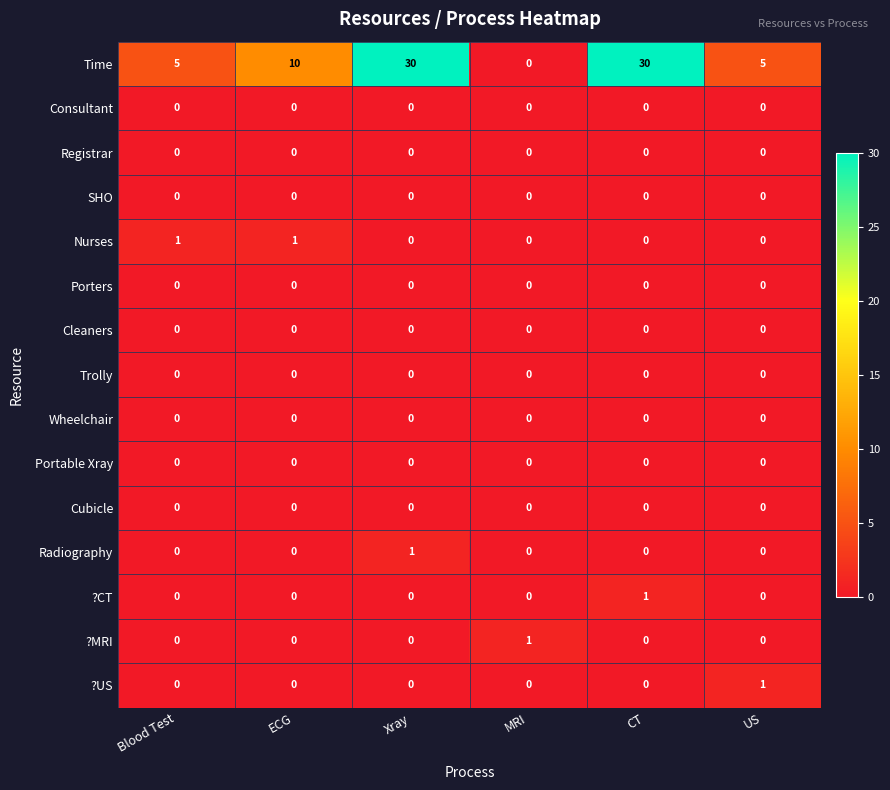

Count the Time values in the range 5 to 30.

5